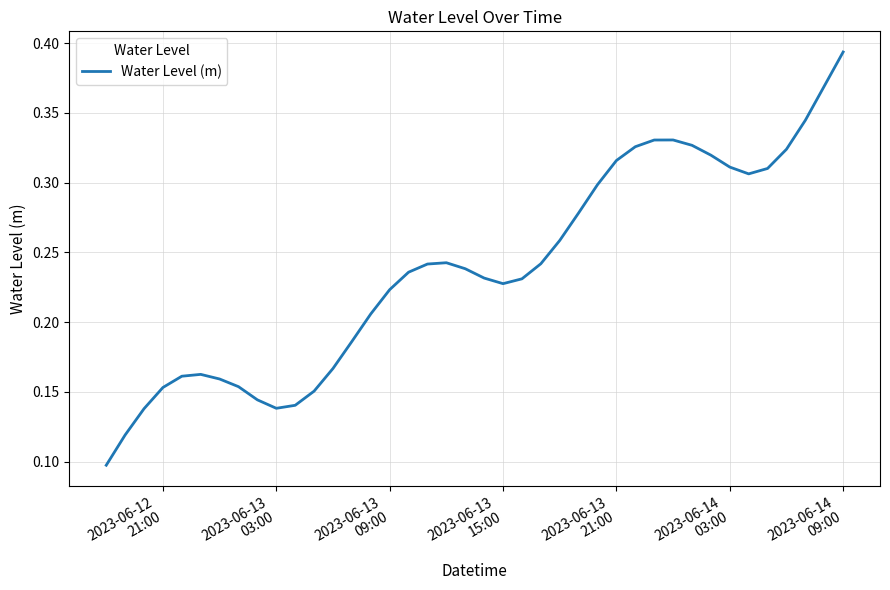

What is the value of the 37th point from the left?

0.3